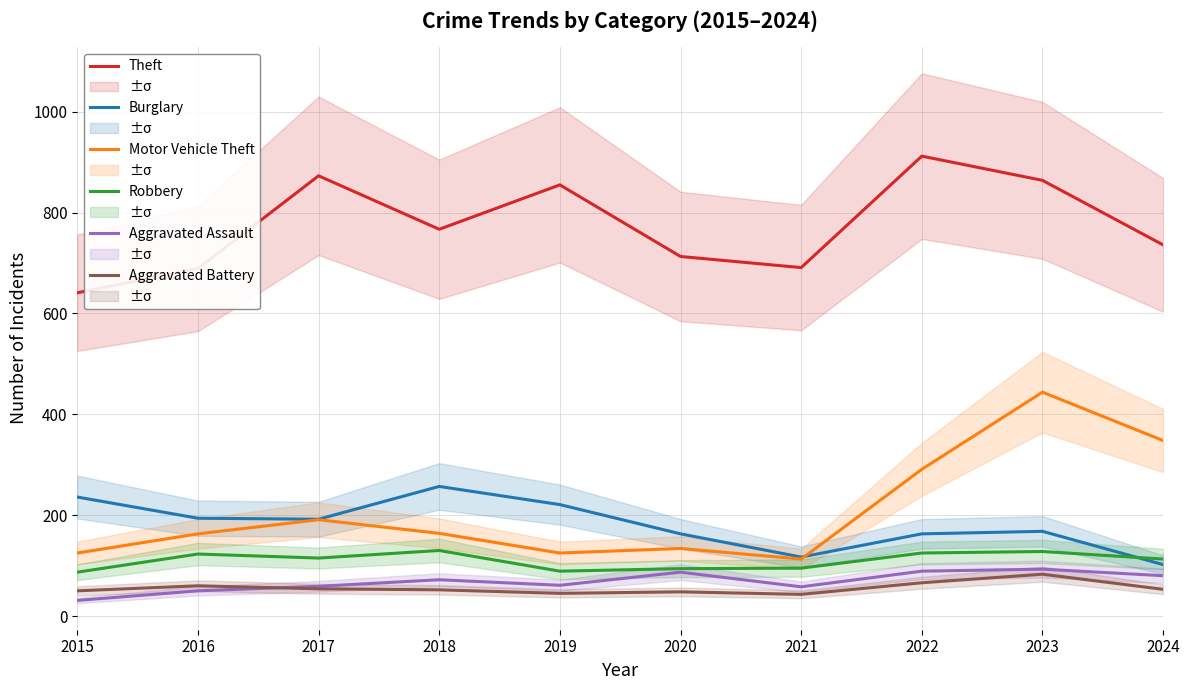

Reading left to right, transcribe all the data shown in this chart.

Theft: 2015=641	2016=689	2017=873	2018=767	2019=855	2020=713	2021=691	2022=912	2023=864	2024=736
Burglary: 2015=236	2016=194	2017=192	2018=257	2019=221	2020=163	2021=117	2022=163	2023=168	2024=102
Motor Vehicle Theft: 2015=125	2016=163	2017=191	2018=164	2019=125	2020=134	2021=113	2022=291	2023=444	2024=348
Robbery: 2015=87	2016=123	2017=115	2018=130	2019=89	2020=94	2021=95	2022=125	2023=128	2024=113
Aggravated Assault: 2015=31	2016=50	2017=59	2018=72	2019=61	2020=87	2021=58	2022=89	2023=93	2024=80
Aggravated Battery: 2015=50	2016=60	2017=54	2018=52	2019=45	2020=48	2021=43	2022=66	2023=83	2024=53